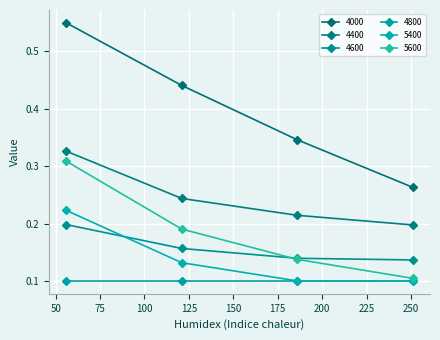

Count the number of data series in this chart.

6